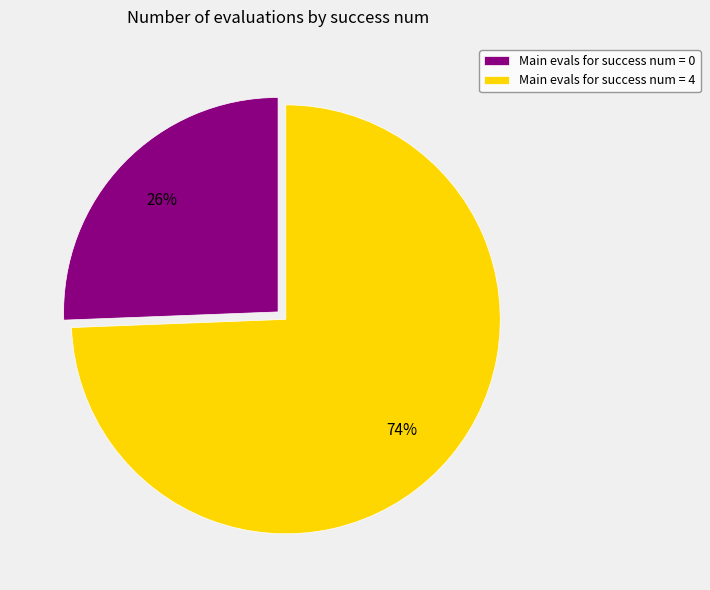

To the nearest percent, what portion does Main evals for success num = 4 represent?

74%